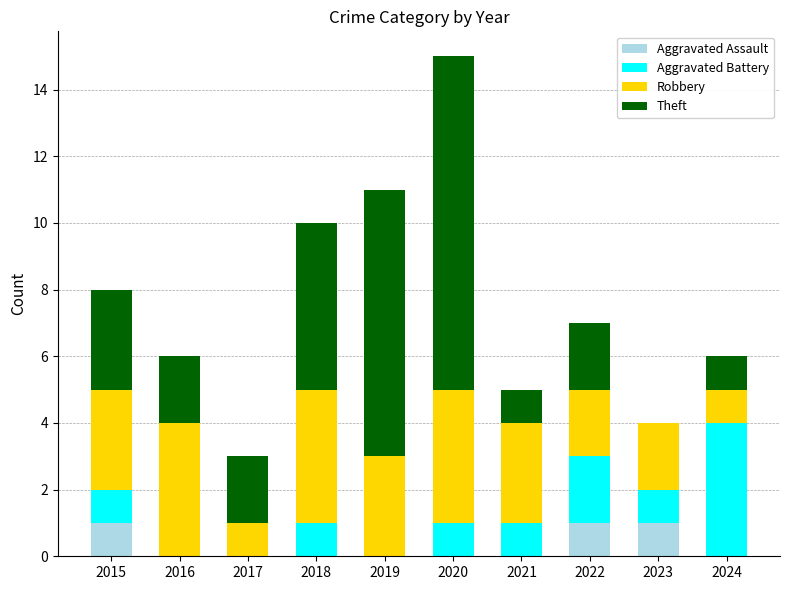

At which category is the sum across all series the highest?

2020